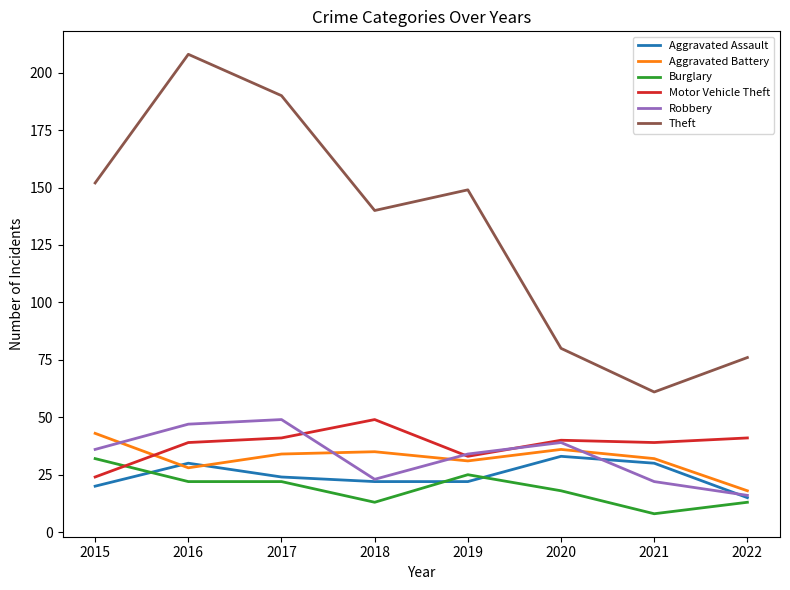

Count the Burglary values in the range 13 to 25.

6